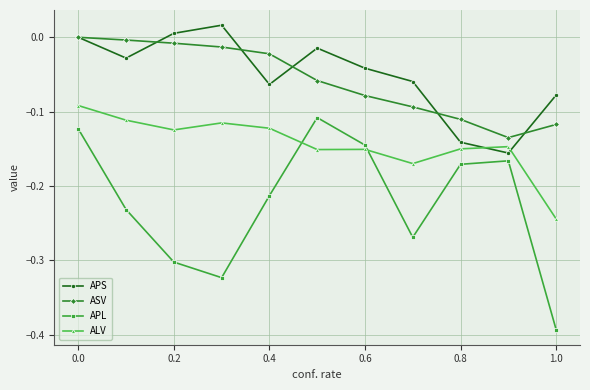

How many values in ASV are below zero?

10